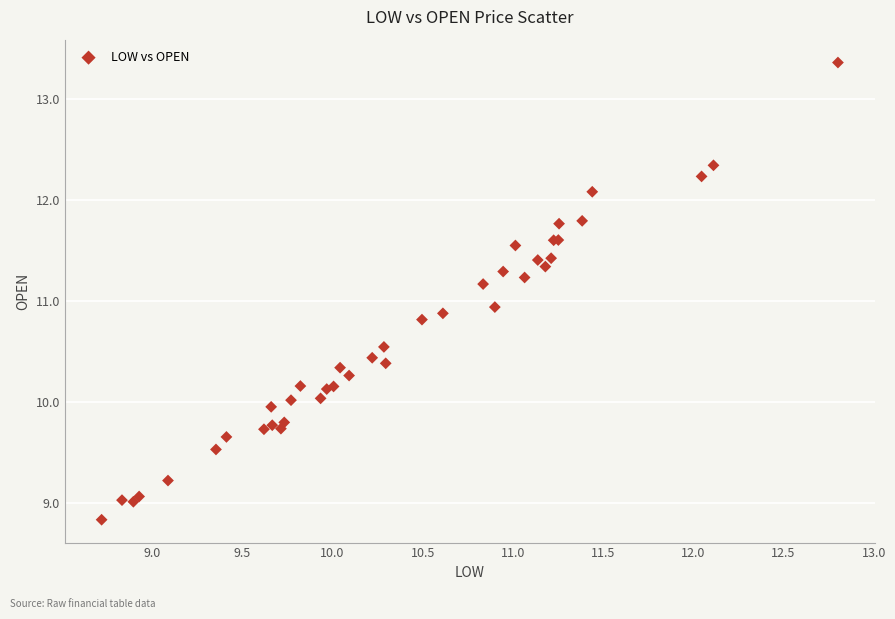

What Y value in the scatter plot is closest to 11?

10.9